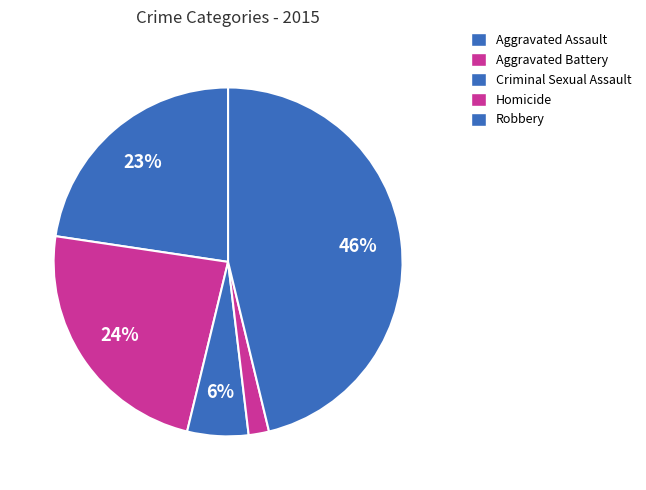

Is there a majority slice in this chart?

No